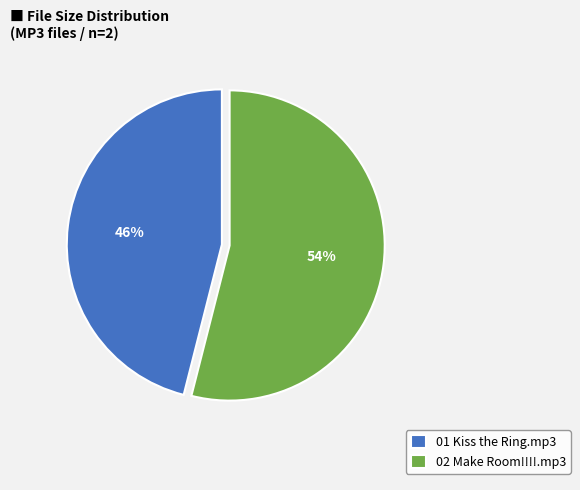

True or false: 01 Kiss the Ring.mp3 accounts for 46% of the total.

True